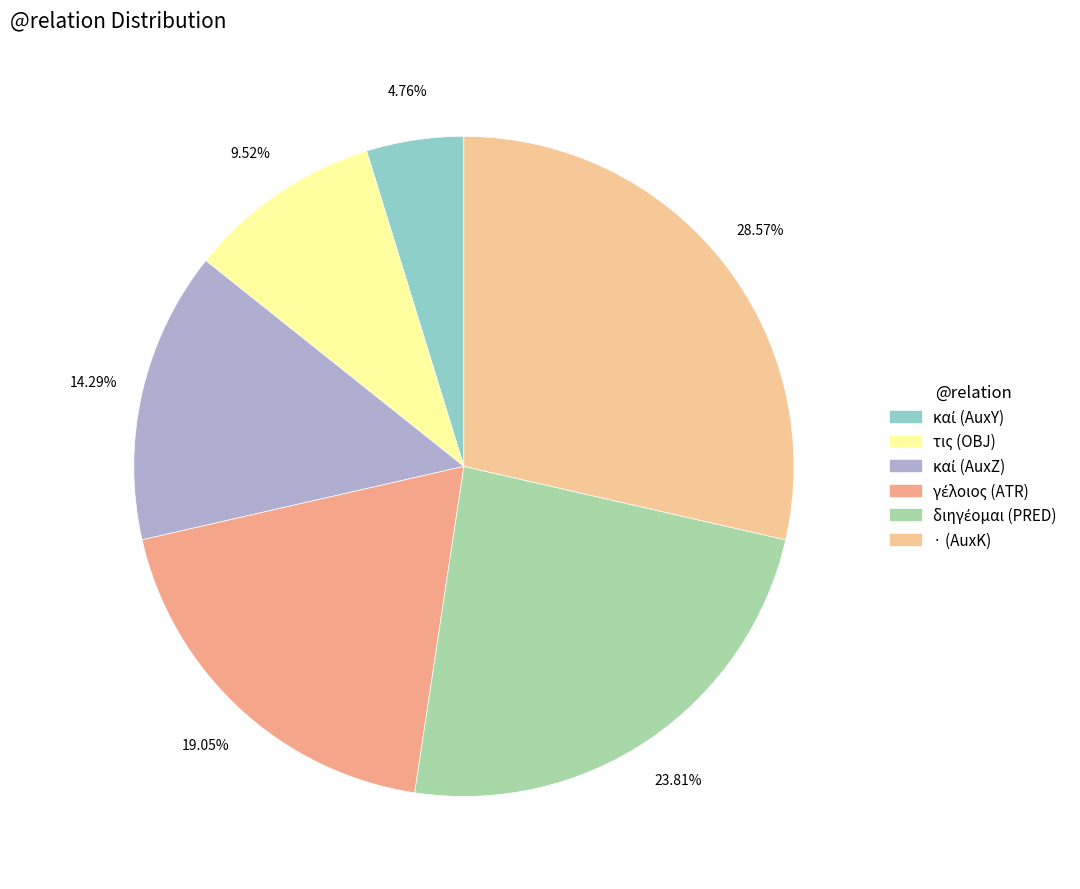

To the nearest percent, what is the difference between the largest and smallest slice percentages?

24%